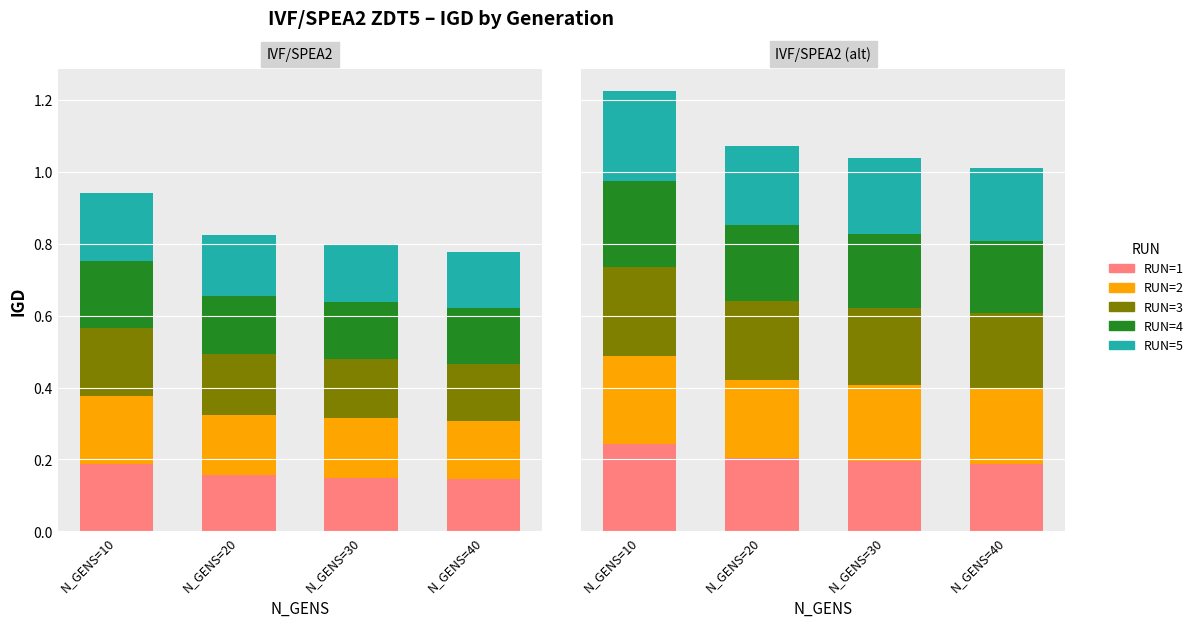

Which series has the largest total across all categories?

RUN=3